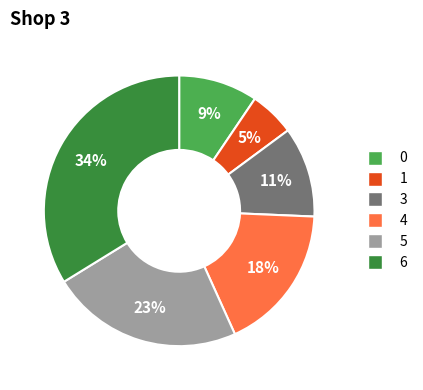

Is there a majority slice in this chart?

No